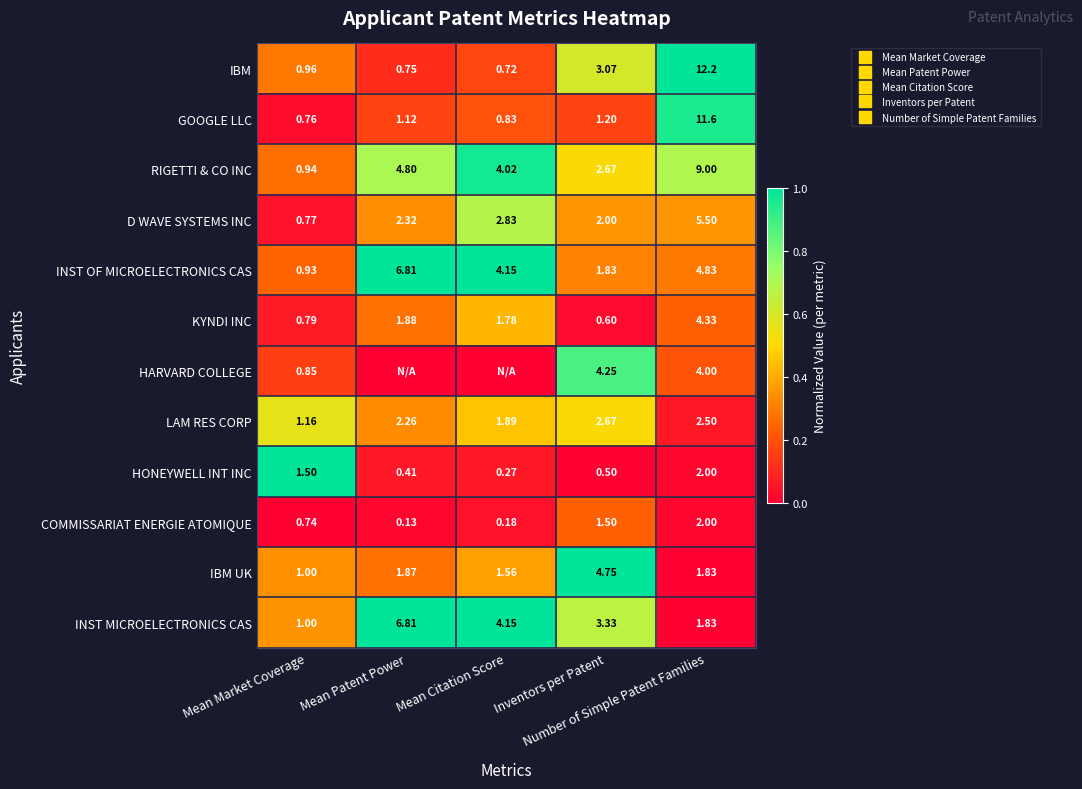

At which category does the chart reach its peak across all series?

Number of Simple Patent Families